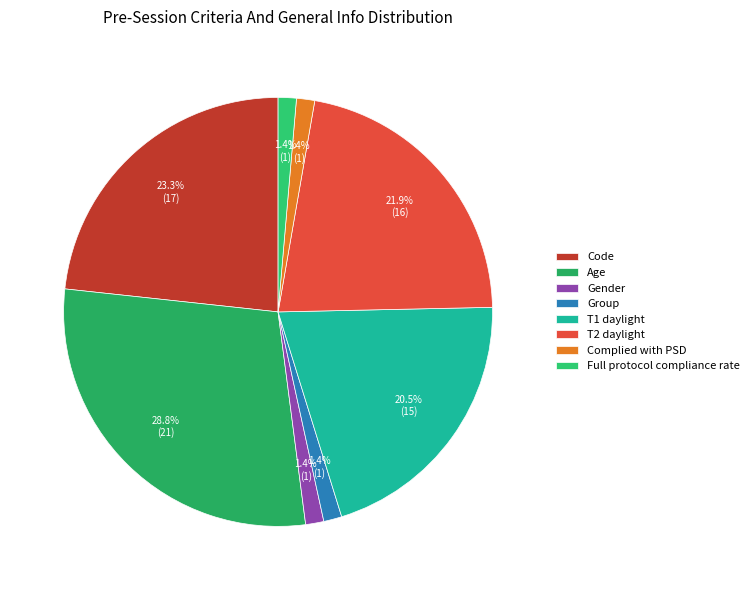

What is the largest slice in the pie chart?

Age